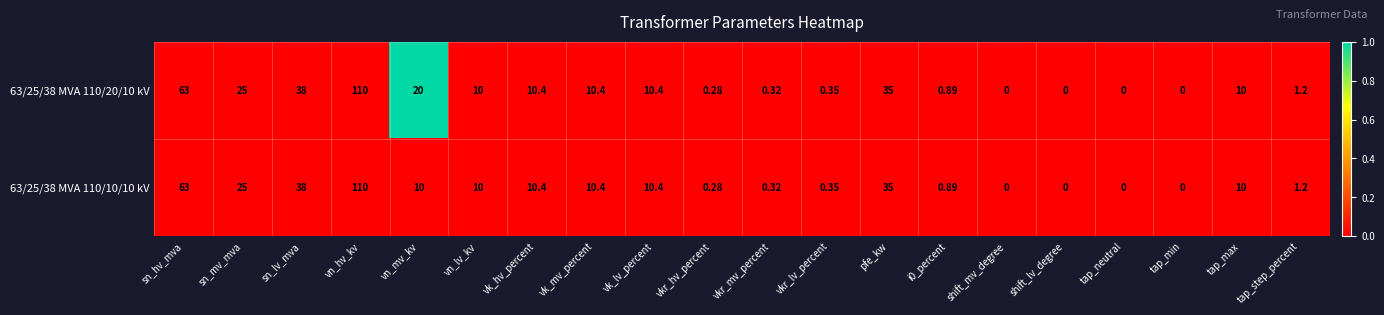

Where is 63/25/38 MVA 110/10/10 kV nearest to the value 55?

sn_hv_mva